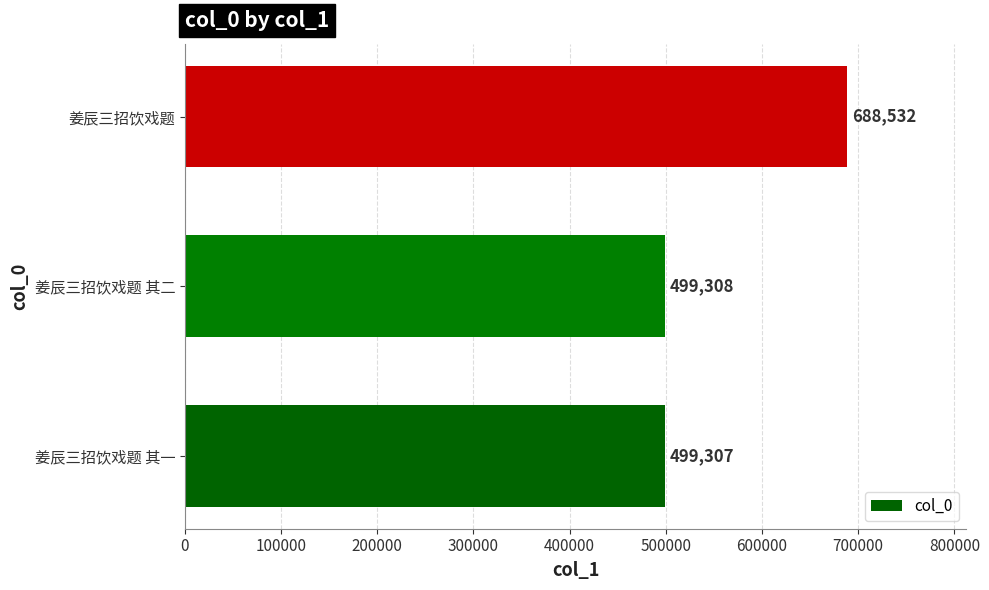

What is the ratio of the value at 姜辰三招饮戏题 其二 to the value at 姜辰三招饮戏题 其一?

1.0